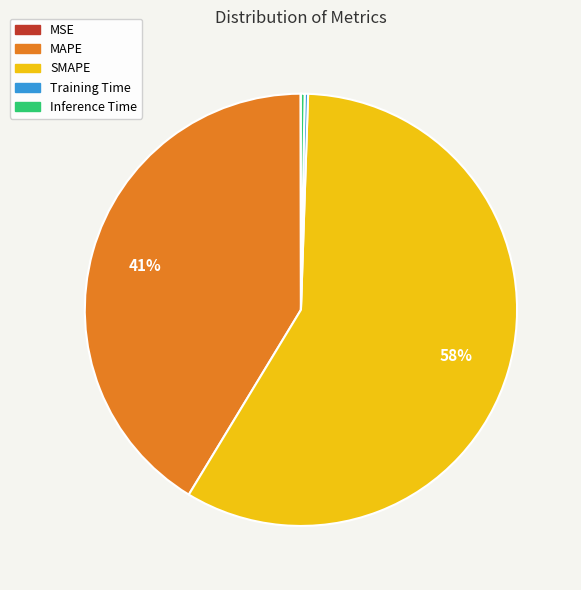

Do MAPE and SMAPE together represent more than half of the pie?

Yes